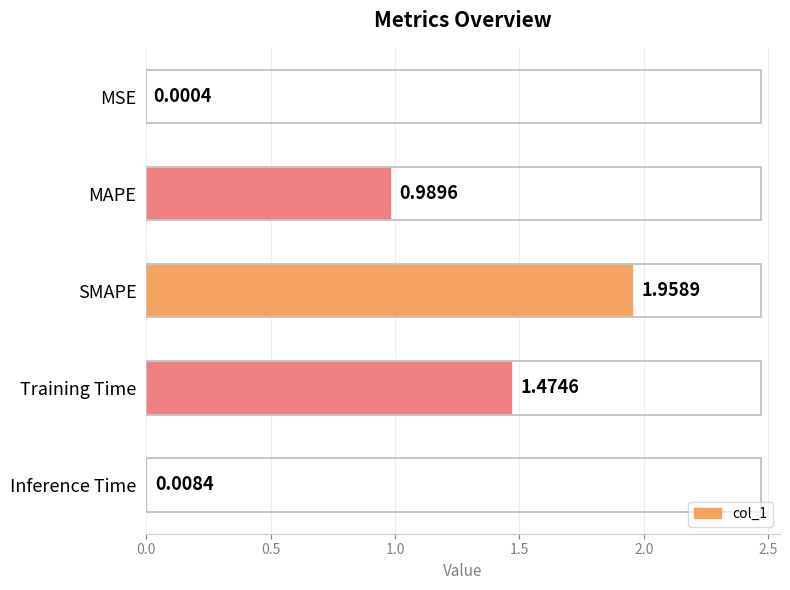

Does the chart contain stacked bars?

No